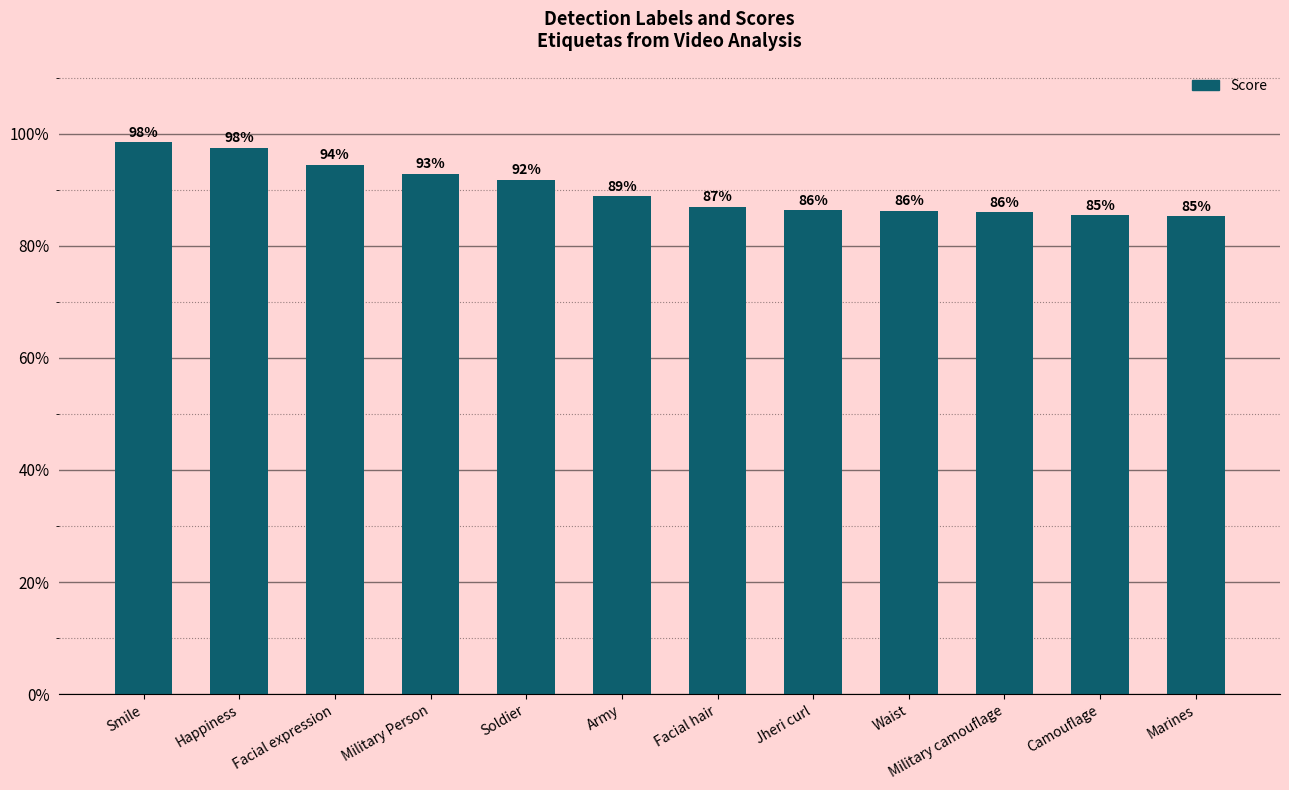

What is the label of the 4th bar from the left?

Military Person